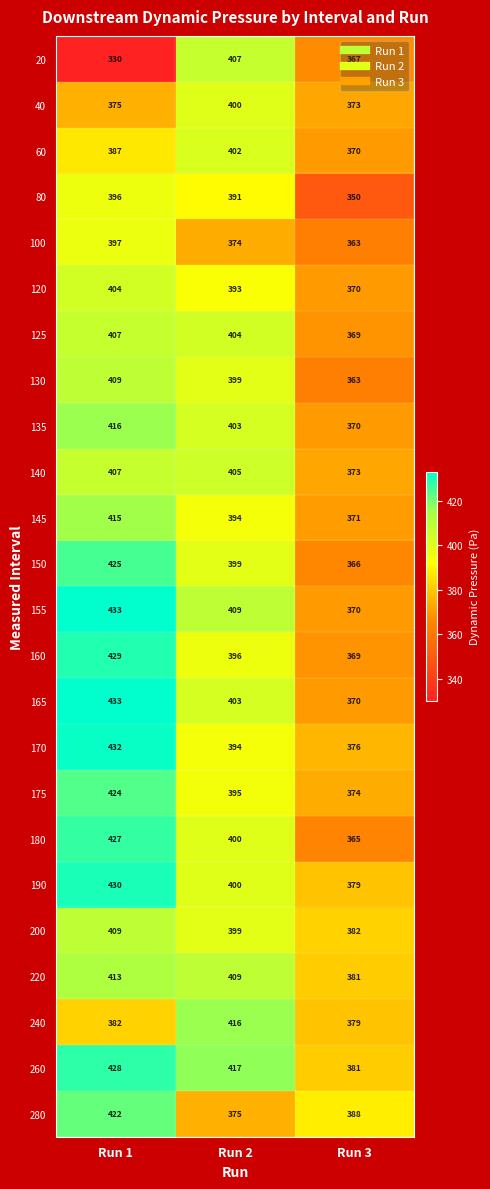

List the labels in order of 80 value, largest first.

Run 1, Run 2, Run 3